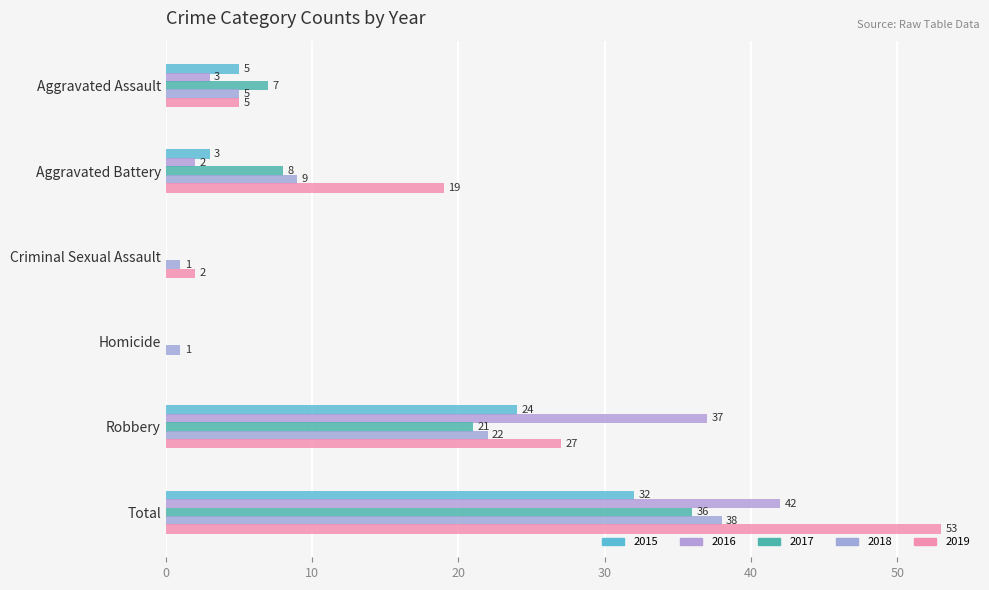

How many 2017 values are between 0 and 21?

5